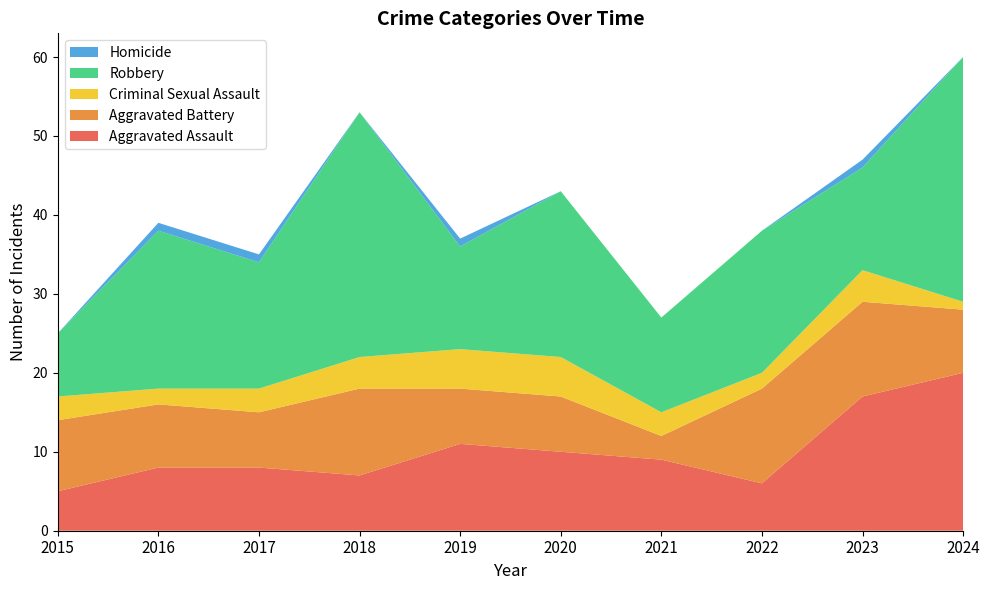

Reading left to right, what are all the values shown in this chart?

Aggravated Assault: 2015=5	2016=8	2017=8	2018=7	2019=11	2020=10	2021=9	2022=6	2023=17	2024=20
Aggravated Battery: 2015=9	2016=8	2017=7	2018=11	2019=7	2020=7	2021=3	2022=12	2023=12	2024=8
Criminal Sexual Assault: 2015=3	2016=2	2017=3	2018=4	2019=5	2020=5	2021=3	2022=2	2023=4	2024=1
Robbery: 2015=8	2016=20	2017=16	2018=31	2019=13	2020=21	2021=12	2022=18	2023=13	2024=31
Homicide: 2015=0	2016=1	2017=1	2018=0	2019=1	2020=0	2021=0	2022=0	2023=1	2024=0